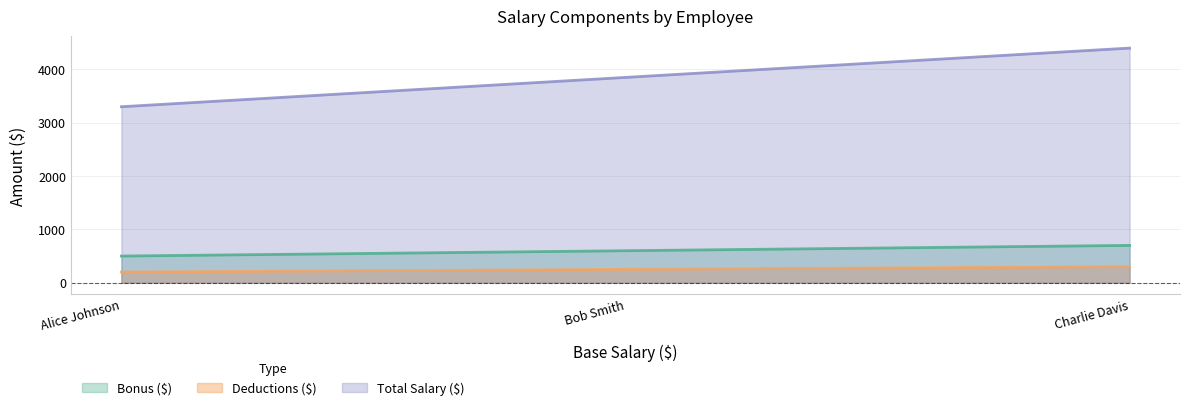

Reading right to left, list all the values displayed in this chart.

Bonus ($): 700	600	500
Deductions ($): 300	250	200
Total Salary ($): 4400	3850	3300